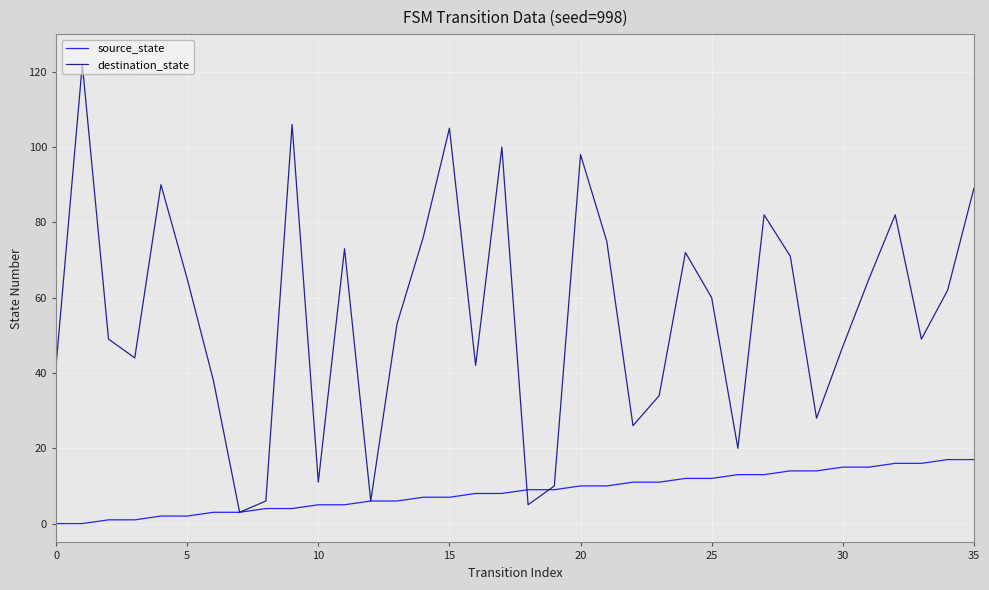

List the series in order of their peak value, lowest first.

source_state, destination_state